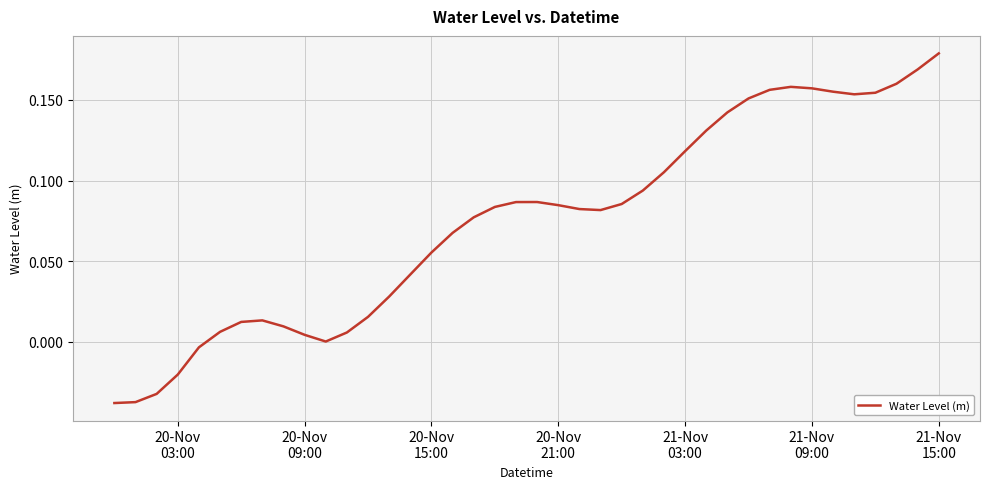

How many interior local peaks (higher than both neighbors) does the data have?

3